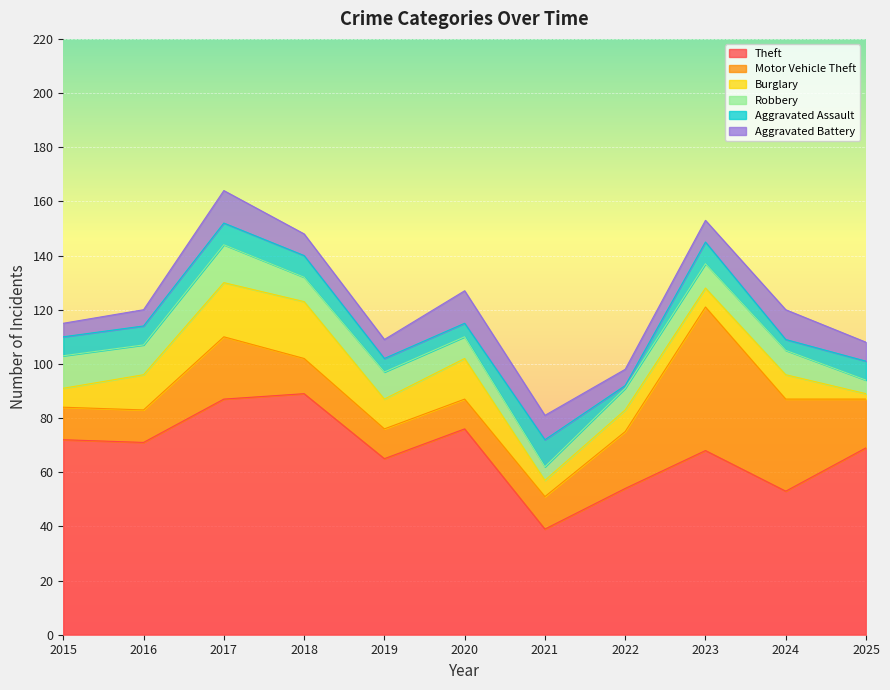

At which category is the sum across all series the highest?

2017